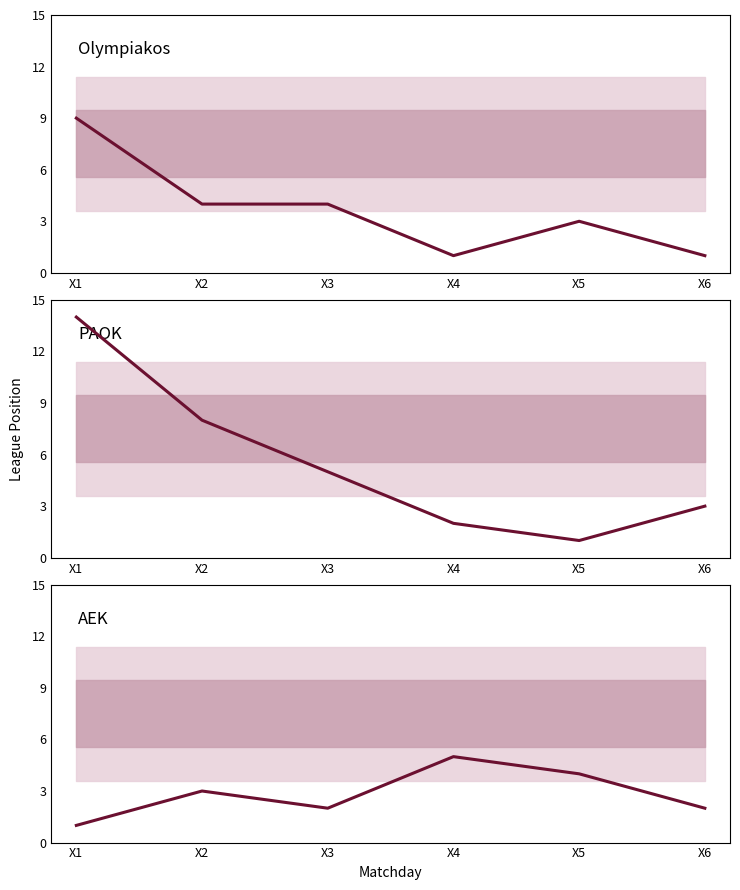

List the series in order of their peak value, highest first.

PAOK, Olympiakos, AEK